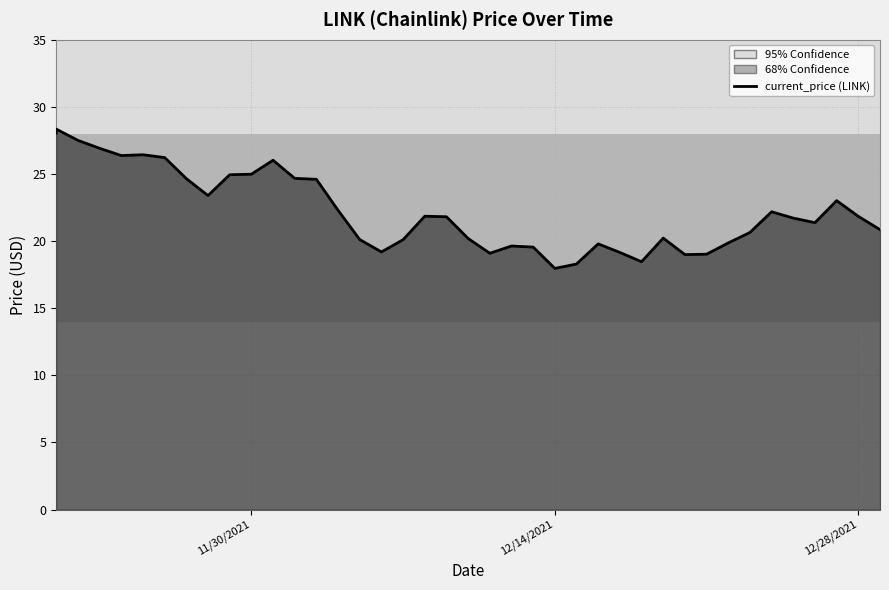

How many points are lower than both their immediate neighbors (excluding endpoints)?

8